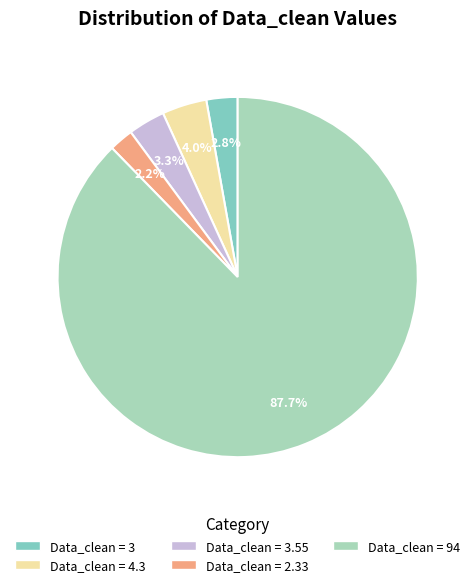

Does any single category account for the majority?

Yes